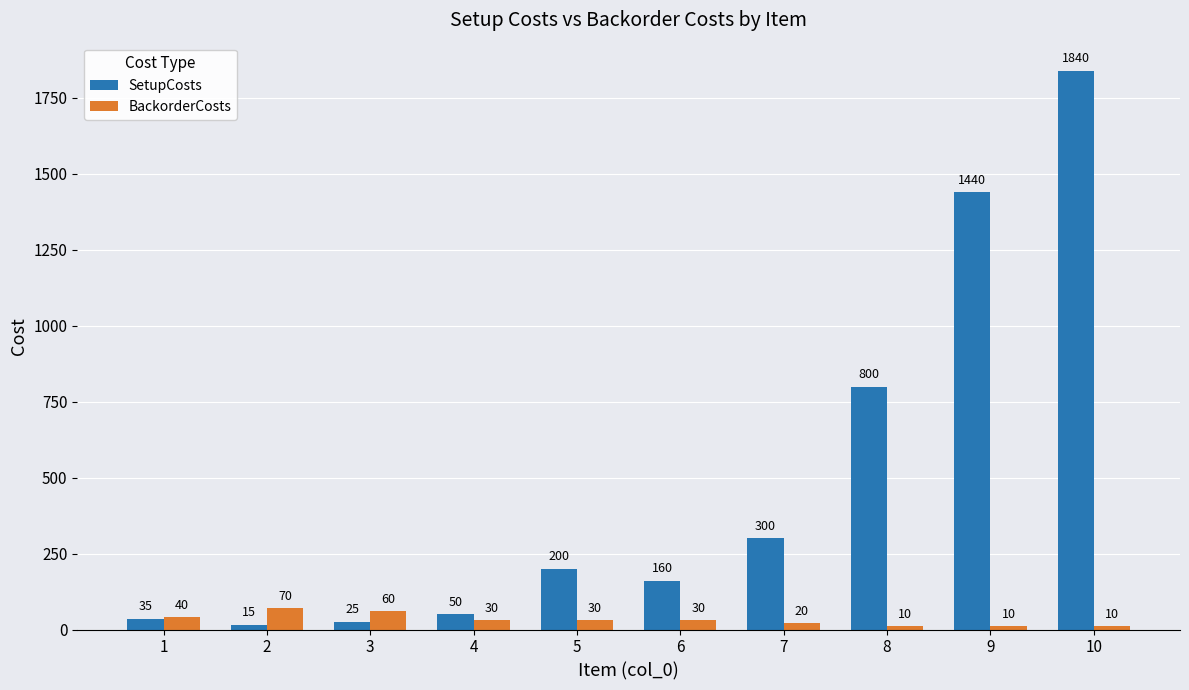

List the labels in order of SetupCosts value, smallest first.

2, 3, 1, 4, 6, 5, 7, 8, 9, 10